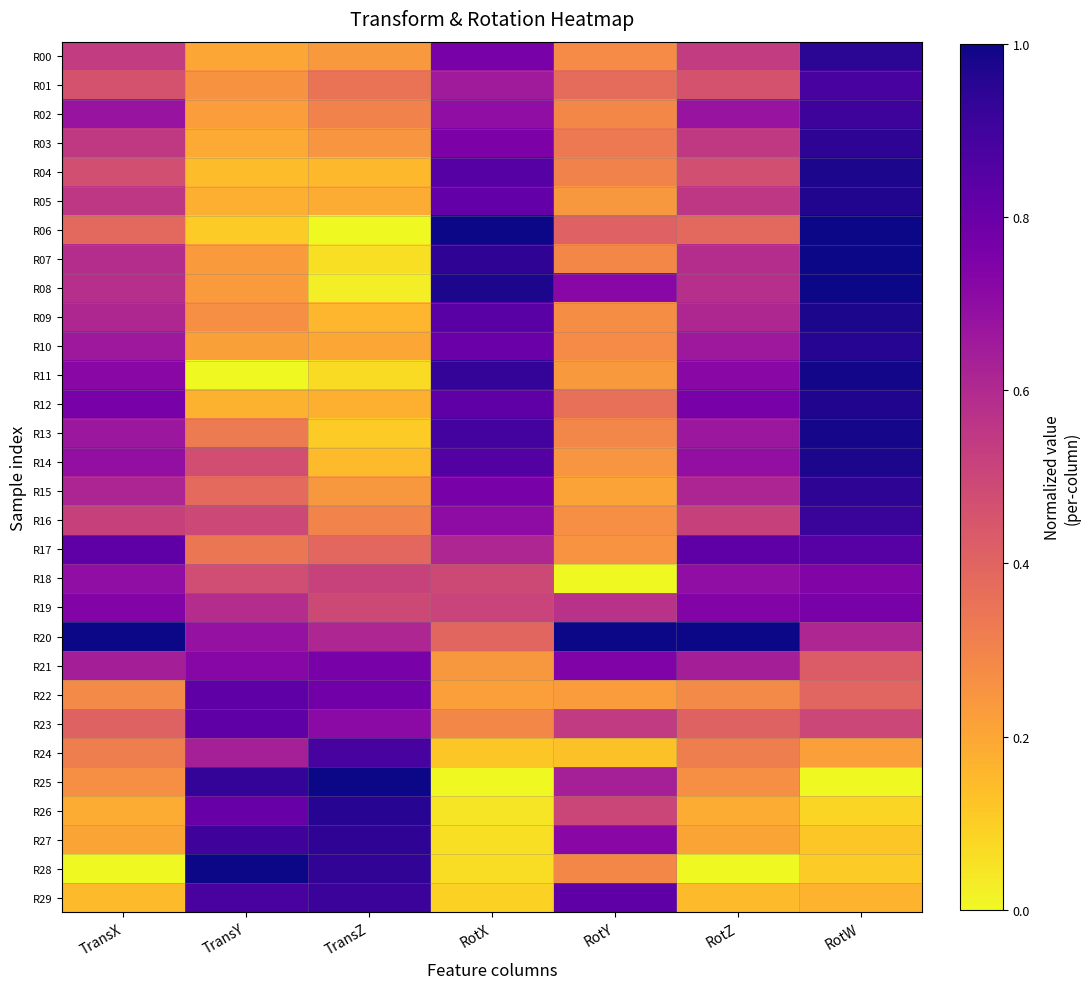

Reading left to right, transcribe all the data shown in this chart.

R00: TransX=0.5	TransY=0.2	TransZ=0.2	RotX=0.8	RotY=0.3	RotZ=0.5	RotW=0.9
R01: TransX=0.5	TransY=0.3	TransZ=0.3	RotX=0.7	RotY=0.4	RotZ=0.5	RotW=0.9
R02: TransX=0.7	TransY=0.2	TransZ=0.3	RotX=0.7	RotY=0.3	RotZ=0.7	RotW=0.9
R03: TransX=0.5	TransY=0.2	TransZ=0.2	RotX=0.8	RotY=0.3	RotZ=0.5	RotW=0.9
R04: TransX=0.5	TransY=0.1	TransZ=0.2	RotX=0.8	RotY=0.3	RotZ=0.5	RotW=1.0
R05: TransX=0.6	TransY=0.2	TransZ=0.2	RotX=0.8	RotY=0.2	RotZ=0.6	RotW=1.0
R06: TransX=0.4	TransY=0.1	TransZ=0.0	RotX=1.0	RotY=0.4	RotZ=0.4	RotW=1.0
R07: TransX=0.6	TransY=0.2	TransZ=0.1	RotX=0.9	RotY=0.3	RotZ=0.6	RotW=1.0
R08: TransX=0.6	TransY=0.2	TransZ=0.0	RotX=1.0	RotY=0.7	RotZ=0.6	RotW=1.0
R09: TransX=0.6	TransY=0.3	TransZ=0.2	RotX=0.8	RotY=0.3	RotZ=0.6	RotW=1.0
R10: TransX=0.7	TransY=0.2	TransZ=0.2	RotX=0.8	RotY=0.3	RotZ=0.7	RotW=1.0
R11: TransX=0.7	TransY=0.0	TransZ=0.1	RotX=0.9	RotY=0.2	RotZ=0.7	RotW=1.0
R12: TransX=0.8	TransY=0.2	TransZ=0.2	RotX=0.8	RotY=0.4	RotZ=0.8	RotW=1.0
R13: TransX=0.7	TransY=0.3	TransZ=0.1	RotX=0.9	RotY=0.3	RotZ=0.7	RotW=1.0
R14: TransX=0.7	TransY=0.5	TransZ=0.1	RotX=0.9	RotY=0.2	RotZ=0.7	RotW=1.0
R15: TransX=0.6	TransY=0.4	TransZ=0.2	RotX=0.8	RotY=0.2	RotZ=0.6	RotW=0.9
R16: TransX=0.5	TransY=0.5	TransZ=0.3	RotX=0.7	RotY=0.3	RotZ=0.5	RotW=0.9
R17: TransX=0.8	TransY=0.3	TransZ=0.4	RotX=0.6	RotY=0.3	RotZ=0.8	RotW=0.8
R18: TransX=0.7	TransY=0.5	TransZ=0.5	RotX=0.5	RotY=0.0	RotZ=0.7	RotW=0.7
R19: TransX=0.7	TransY=0.6	TransZ=0.5	RotX=0.5	RotY=0.6	RotZ=0.7	RotW=0.8
R20: TransX=1.0	TransY=0.7	TransZ=0.6	RotX=0.4	RotY=1.0	RotZ=1.0	RotW=0.6
R21: TransX=0.6	TransY=0.7	TransZ=0.8	RotX=0.2	RotY=0.7	RotZ=0.6	RotW=0.4
R22: TransX=0.3	TransY=0.8	TransZ=0.8	RotX=0.2	RotY=0.2	RotZ=0.3	RotW=0.4
R23: TransX=0.4	TransY=0.8	TransZ=0.7	RotX=0.3	RotY=0.5	RotZ=0.4	RotW=0.5
R24: TransX=0.3	TransY=0.6	TransZ=0.9	RotX=0.1	RotY=0.1	RotZ=0.3	RotW=0.2
R25: TransX=0.3	TransY=0.9	TransZ=1.0	RotX=0.0	RotY=0.6	RotZ=0.3	RotW=0.0
R26: TransX=0.2	TransY=0.8	TransZ=1.0	RotX=0.0	RotY=0.5	RotZ=0.2	RotW=0.1
R27: TransX=0.2	TransY=0.9	TransZ=0.9	RotX=0.1	RotY=0.7	RotZ=0.2	RotW=0.1
R28: TransX=0.0	TransY=1.0	TransZ=0.9	RotX=0.1	RotY=0.3	RotZ=0.0	RotW=0.1
R29: TransX=0.1	TransY=0.9	TransZ=0.9	RotX=0.1	RotY=0.8	RotZ=0.1	RotW=0.2